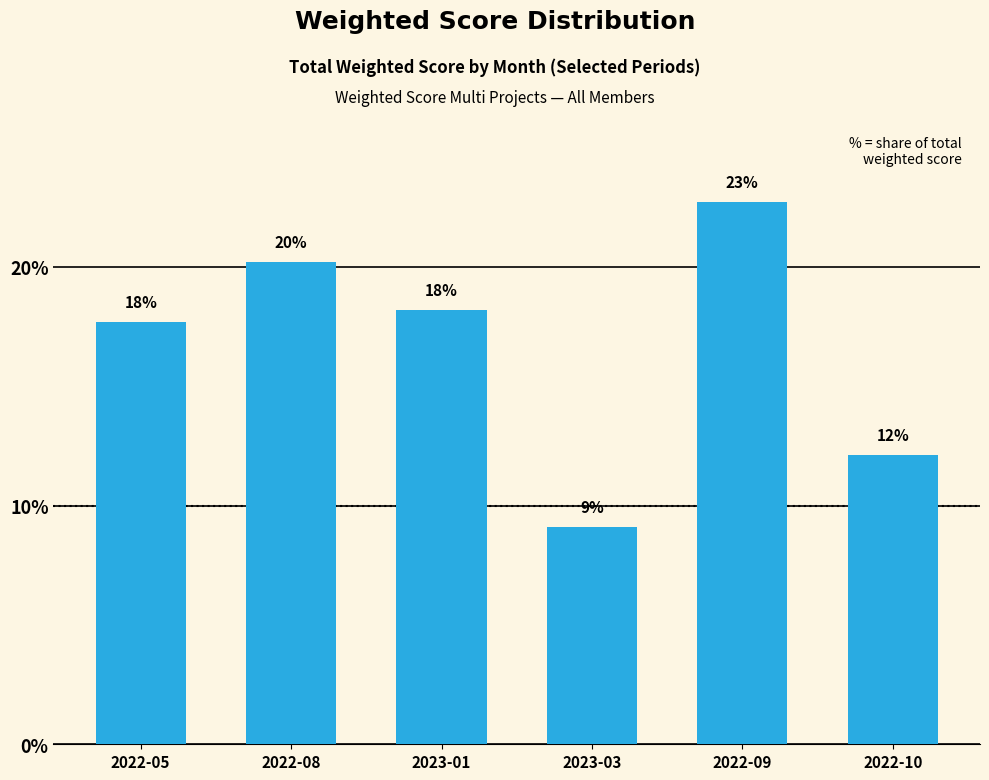

Rank the categories by value from highest to lowest.

2022-09, 2022-08, 2023-01, 2022-05, 2022-10, 2023-03